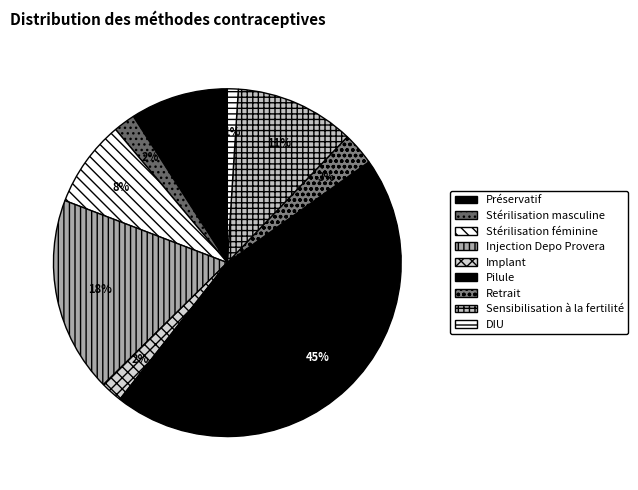

How many segments does this pie chart have?

9